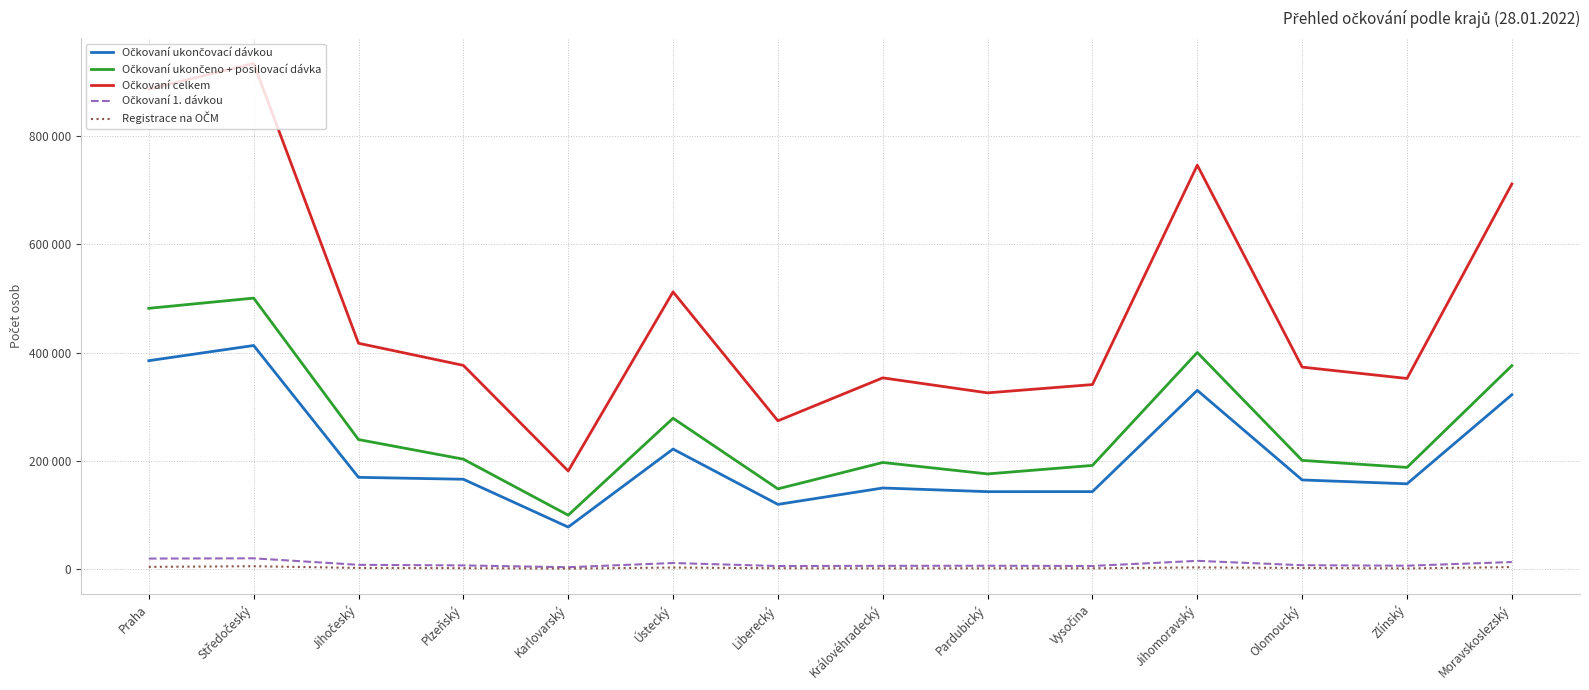

Does the chart display data point markers on the line(s)?

No